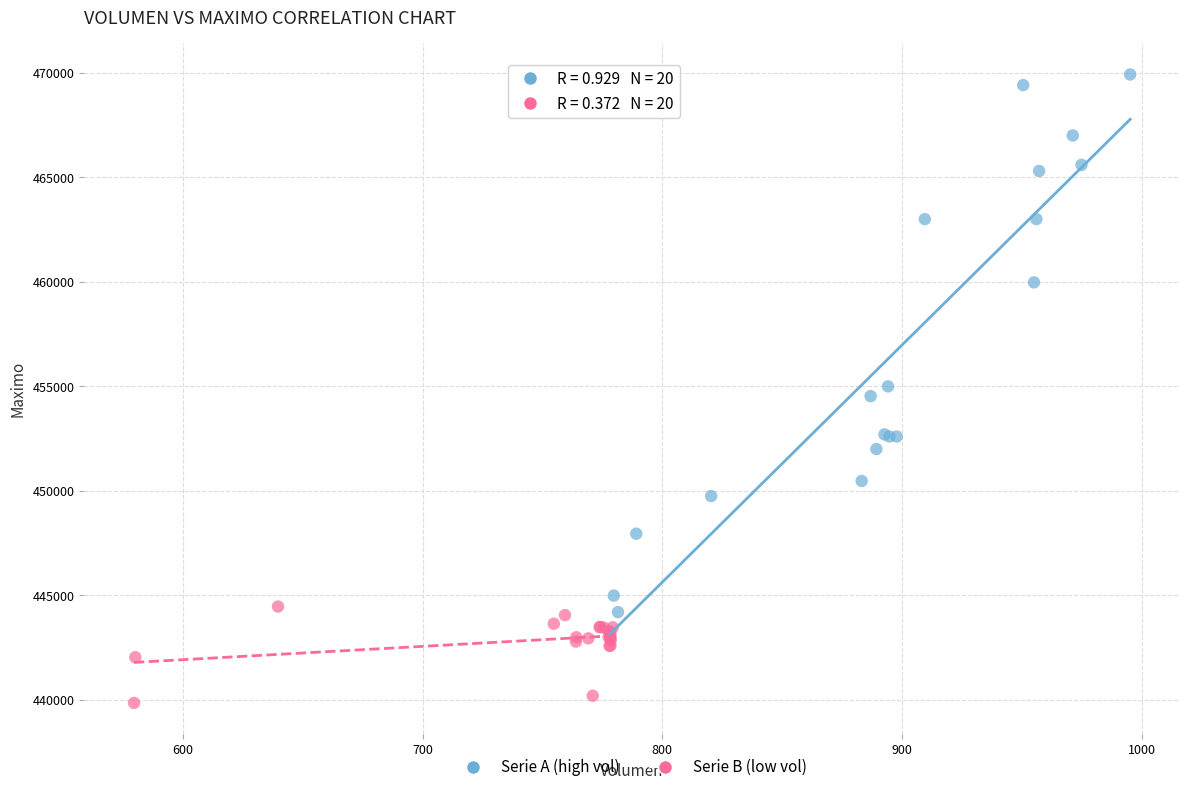

Which series contains the highest Y value?

Serie A (high vol)